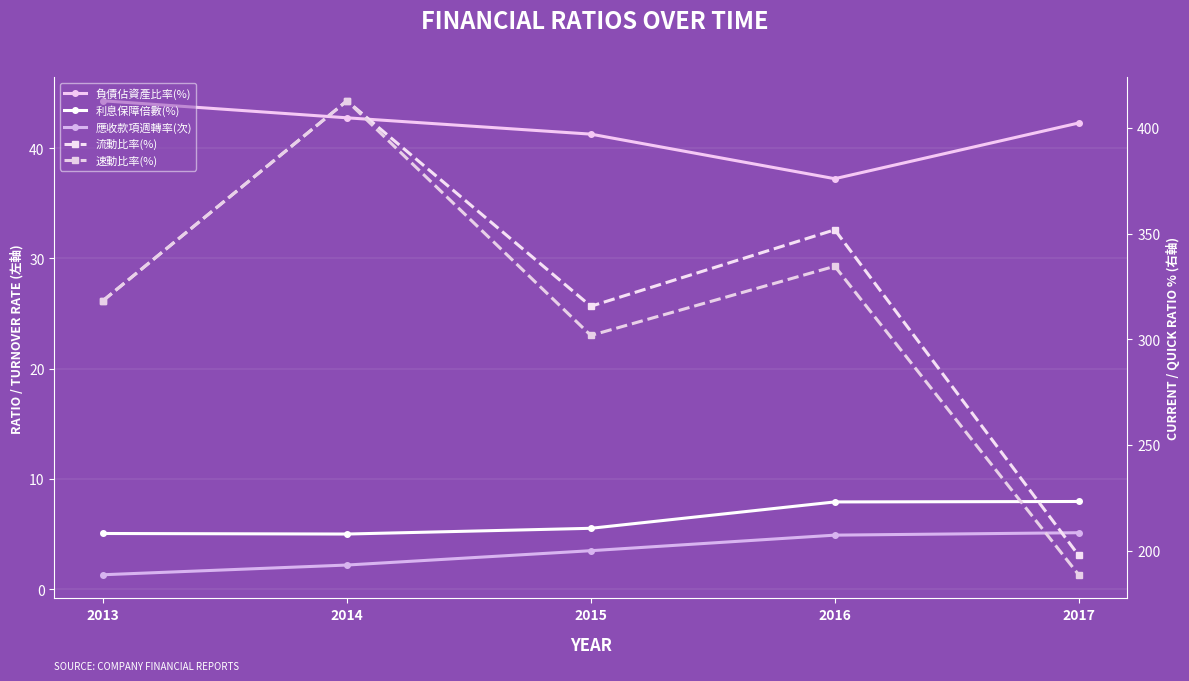

What is the total value across all series at 2015?

667.7